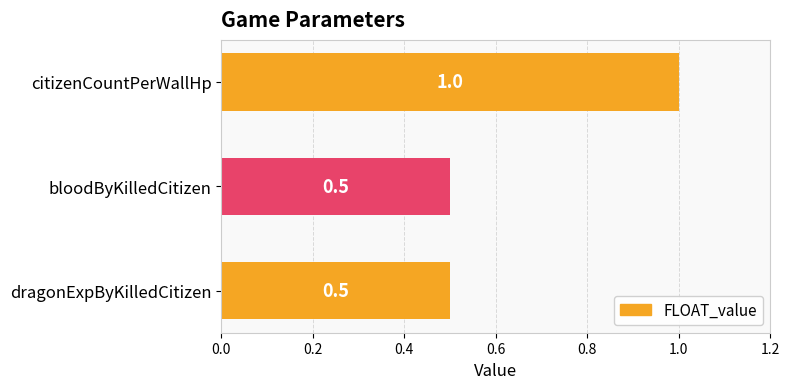

What is the difference between the maximum and minimum values?

0.5